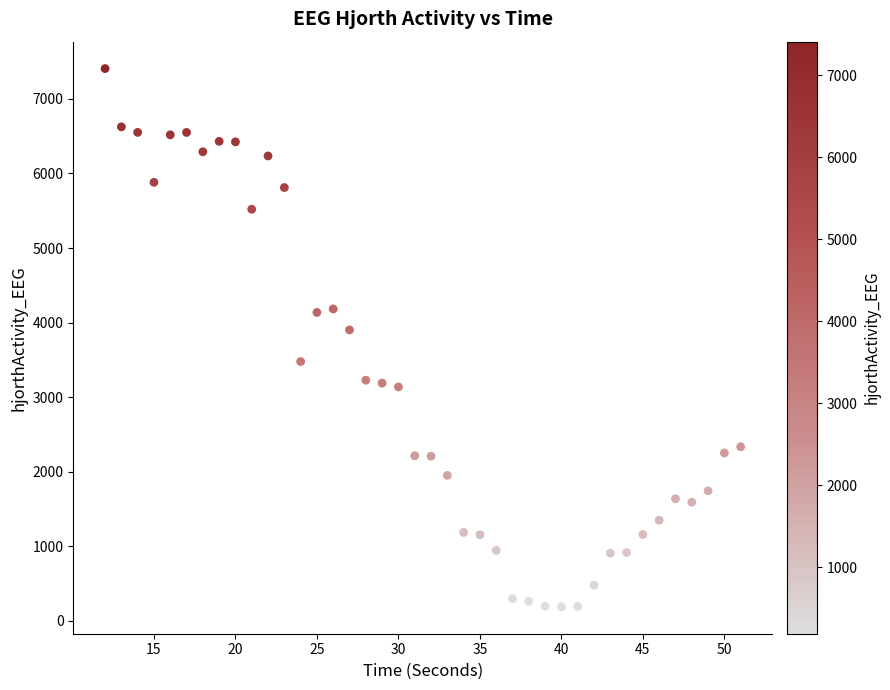

What Y value in the scatter plot is closest to 3797?

3901.5